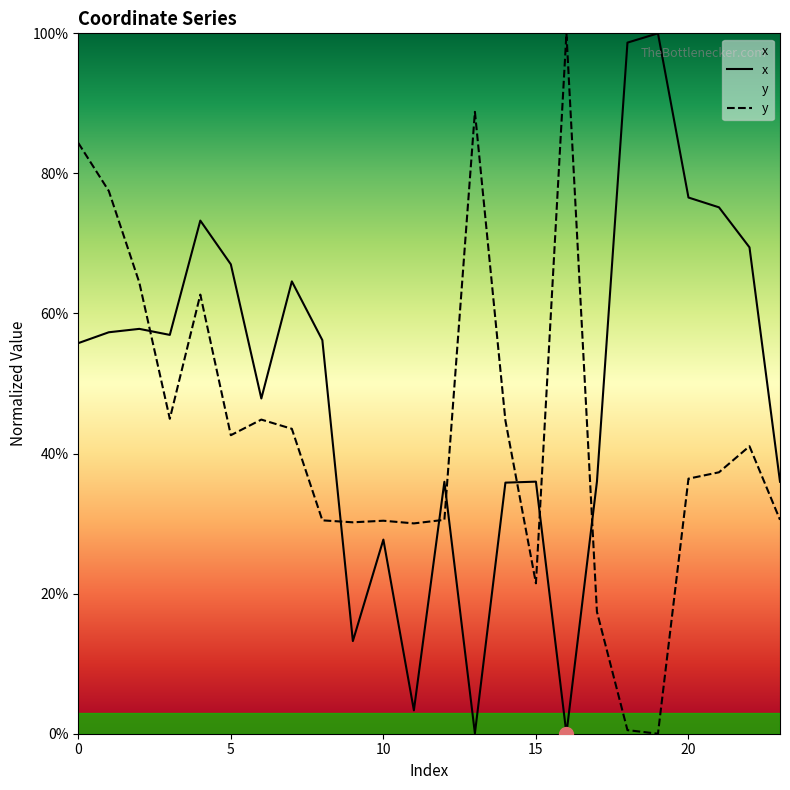

Between 23 and 1, which is larger?

1